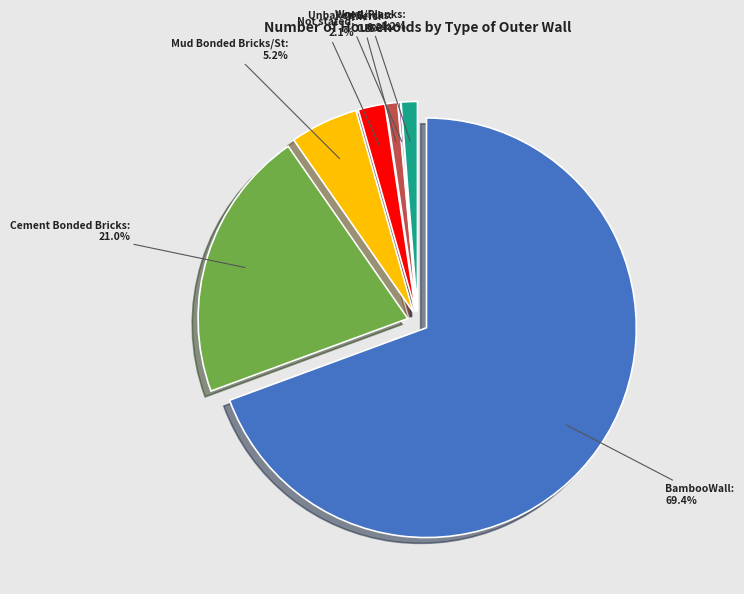

Which category has the smallest portion of the pie?

Unbaked Bricks